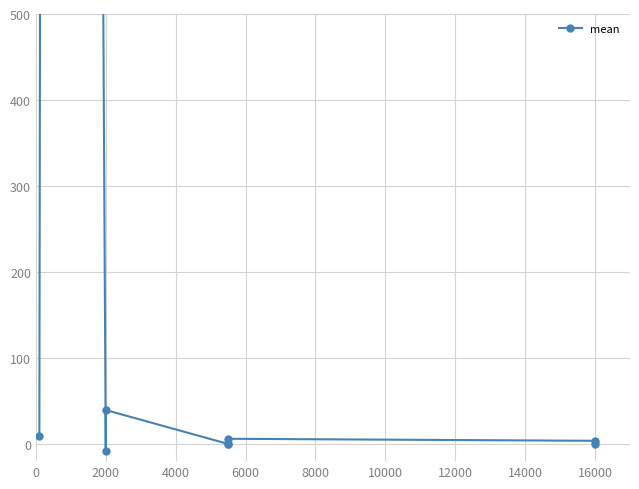

Reading right to left, extract all data points from this chart.

0.2	3.6	6.0	0.5	0.0	39.5	-8.5	10887.5	9.0